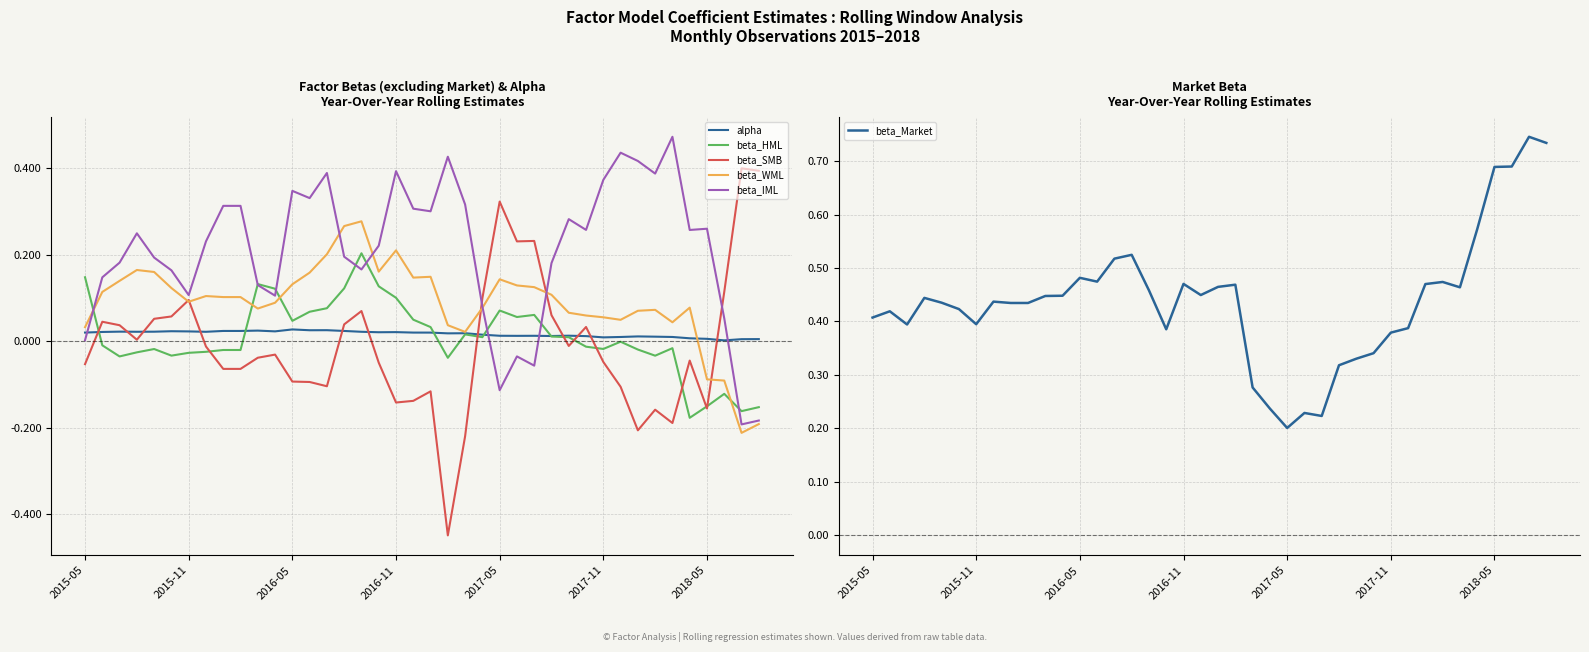

The beta_Market series shows 0.7 at 38. True or false?

True